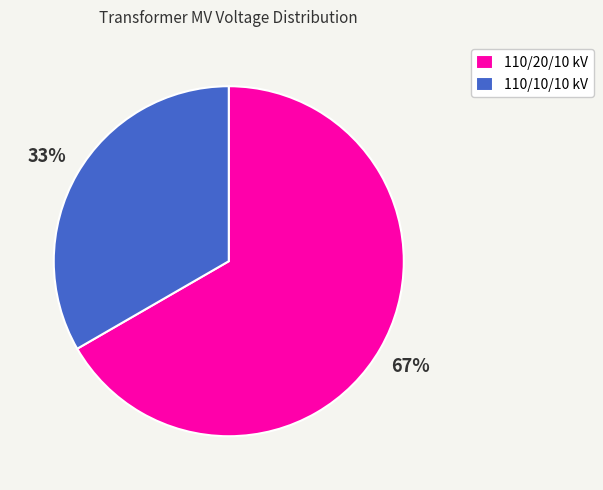

The 110/10/10 kV slice represents 33% of the pie. True or false?

True